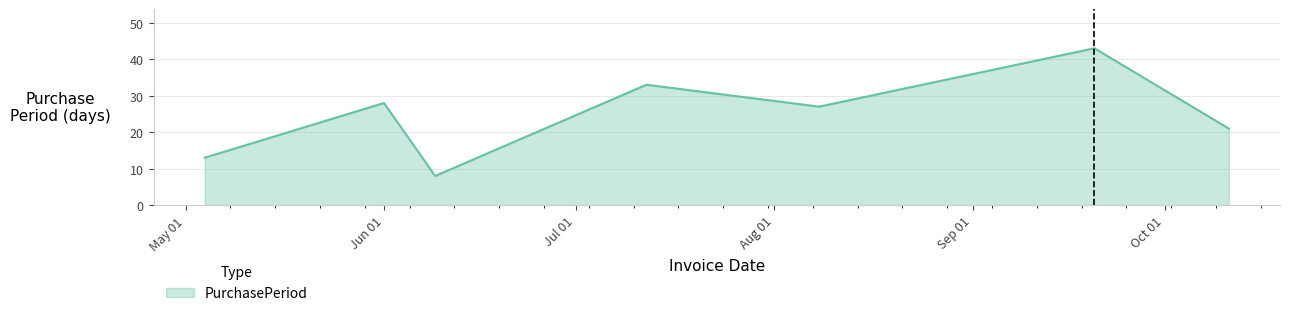

How many interior local peaks (higher than both neighbors) does the data have?

3